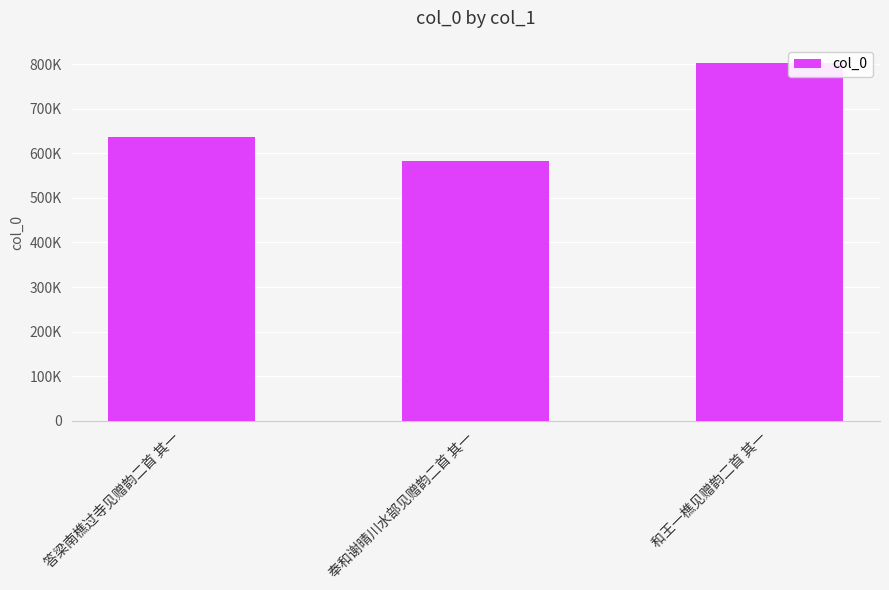

Which has a higher value, 奉和谢晴川水部见赠韵二首 其一 or 和王一樵见赠韵二首 其一?

和王一樵见赠韵二首 其一